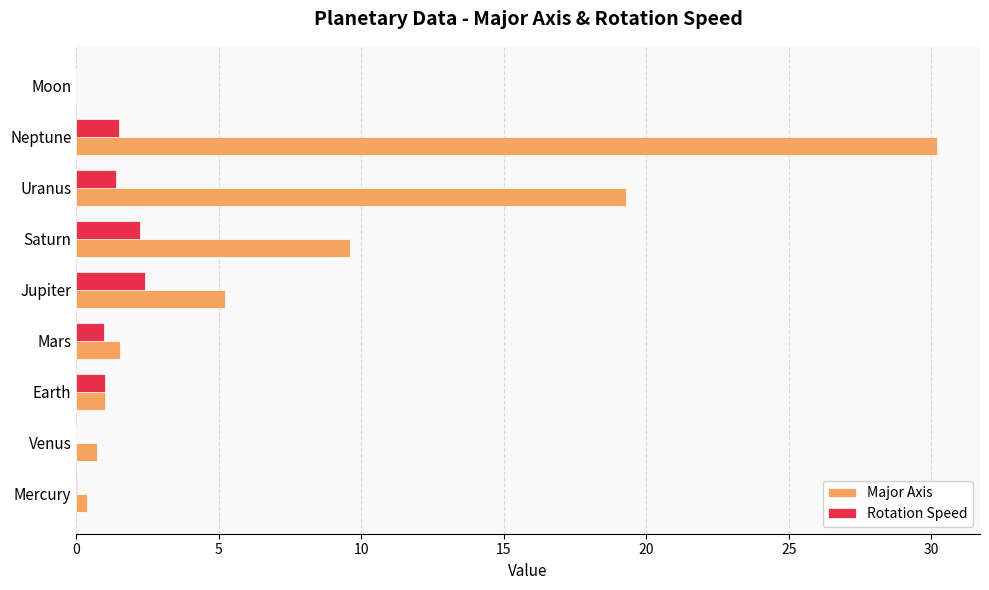

Count the number of data series in this chart.

2